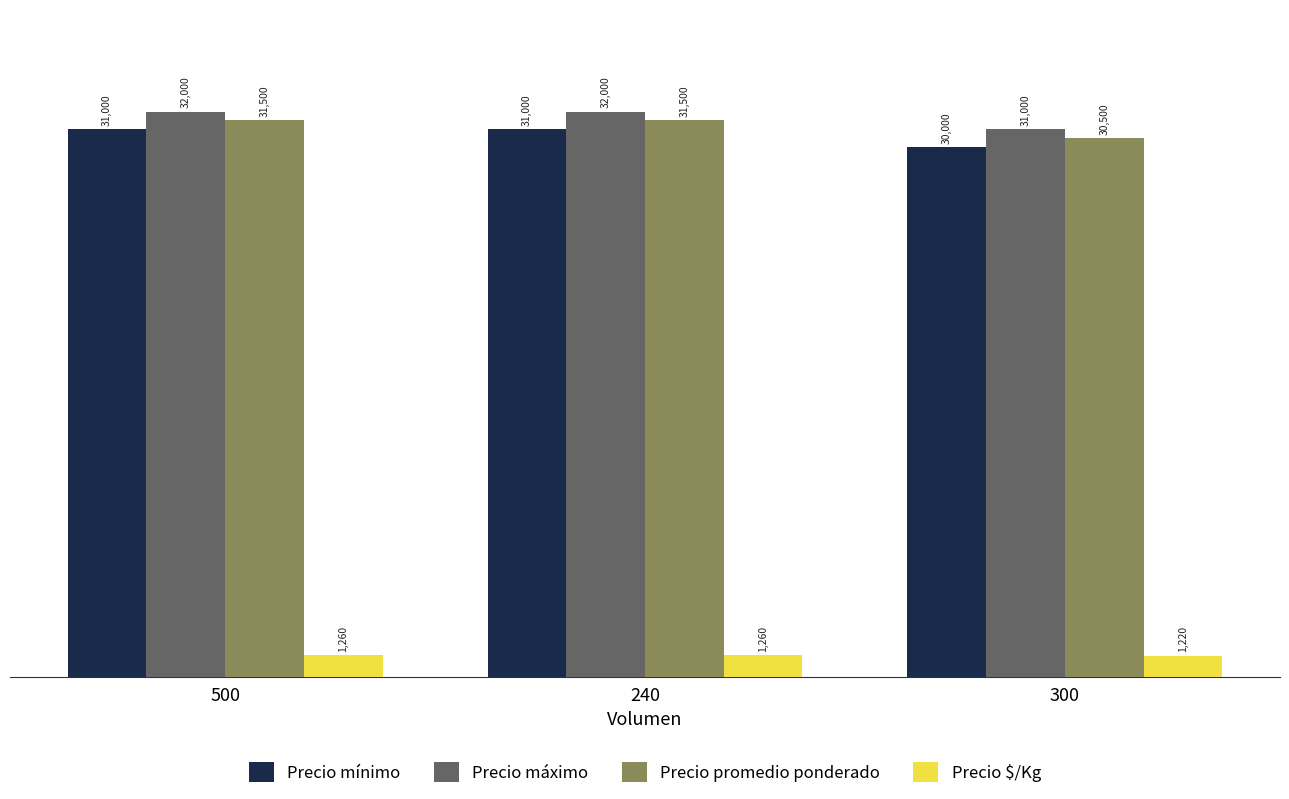

What is the sum of all Precio $/Kg values?

3740